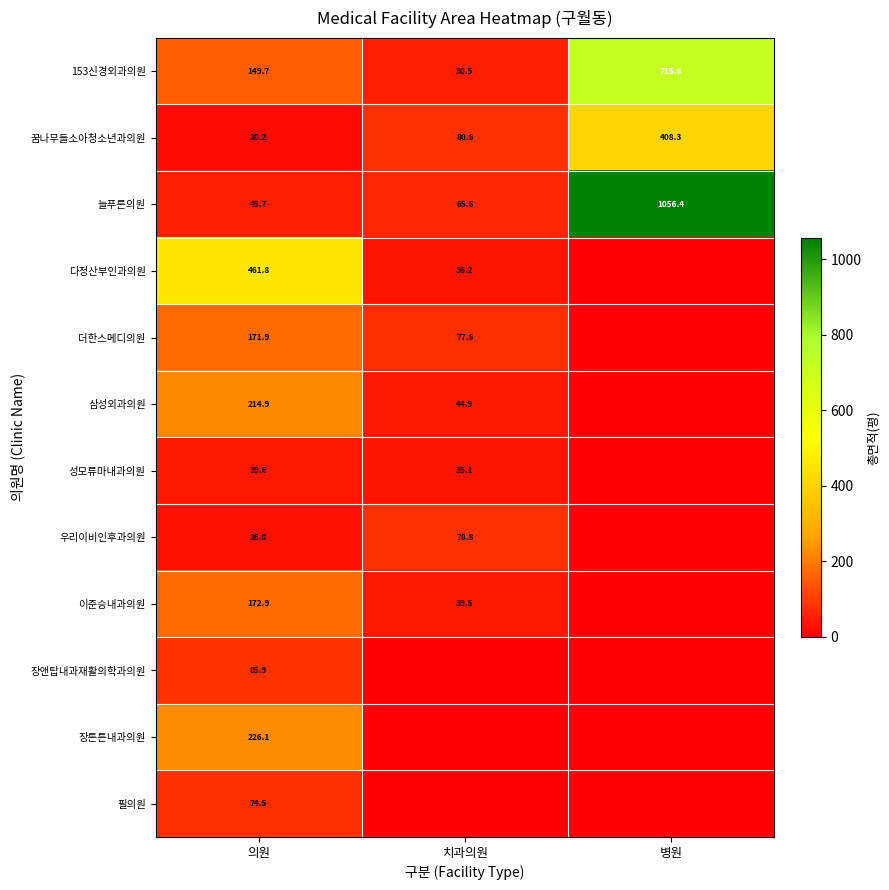

Is the value of 이준승내과의원 at 의원 greater than the value of 늘푸른의원 at 치과의원?

Yes